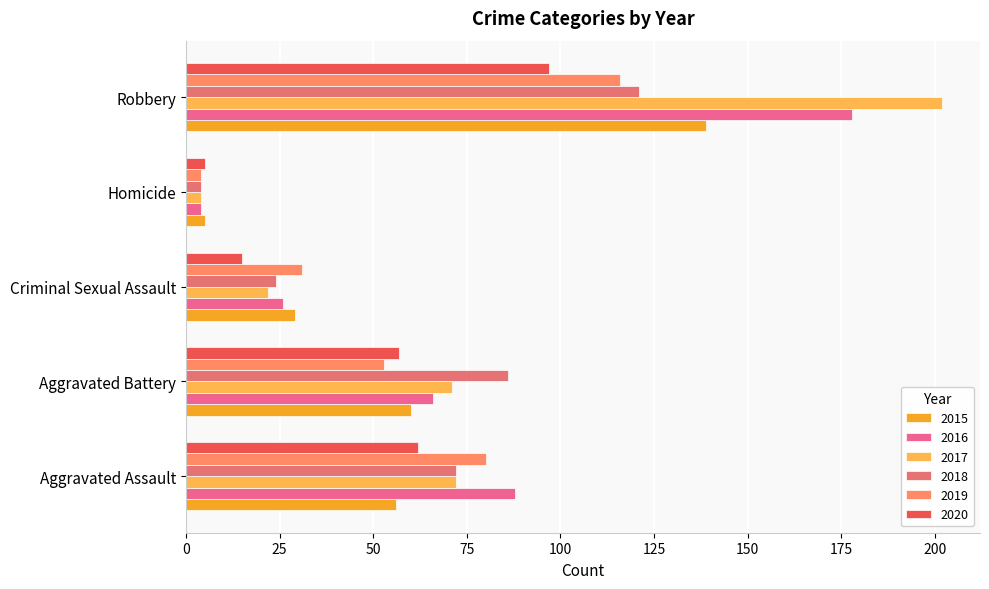

The value of 2015 at Robbery is 44. True or false?

False